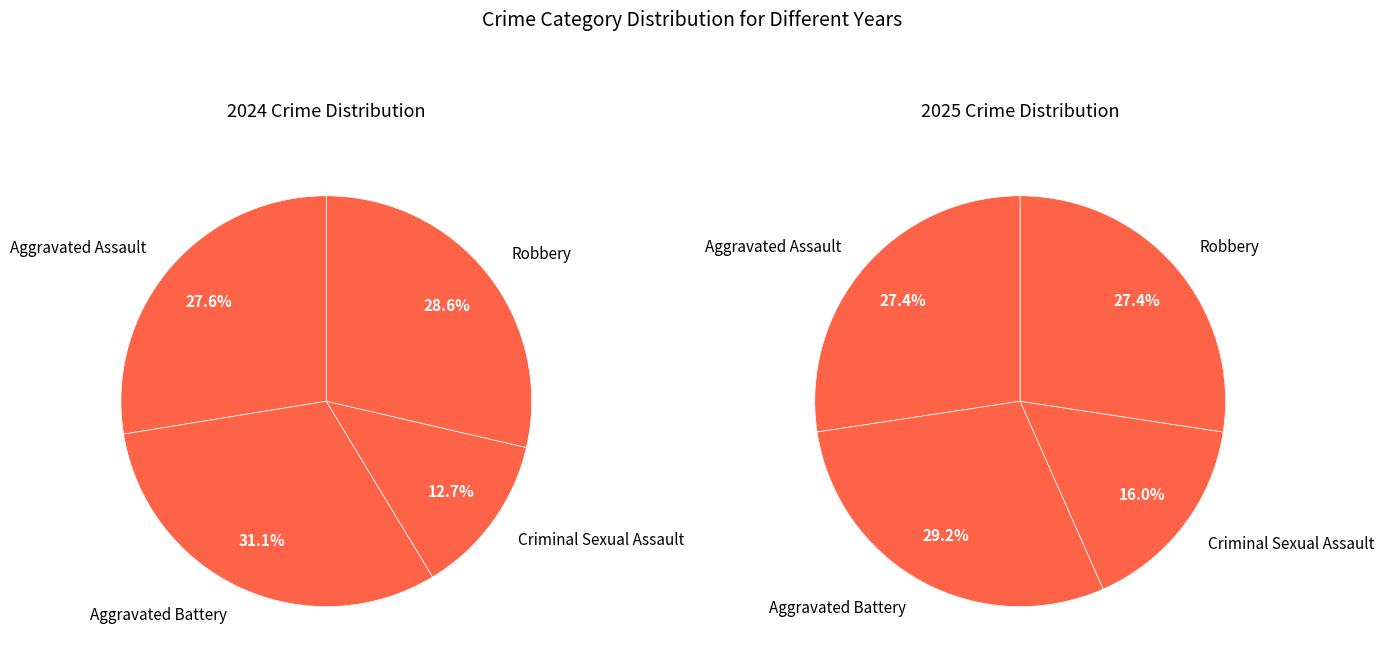

How many segments does this pie chart have?

4